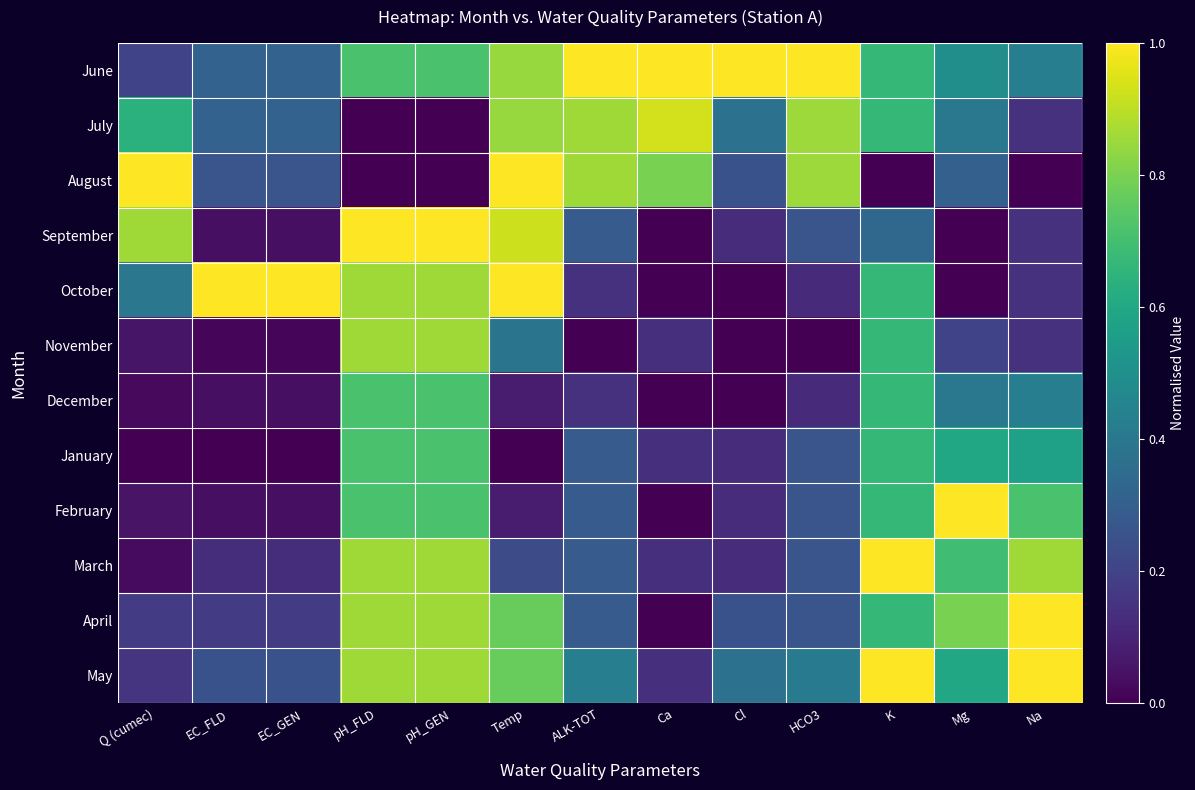

At which category is the sum across all series the highest?

pH_FLD